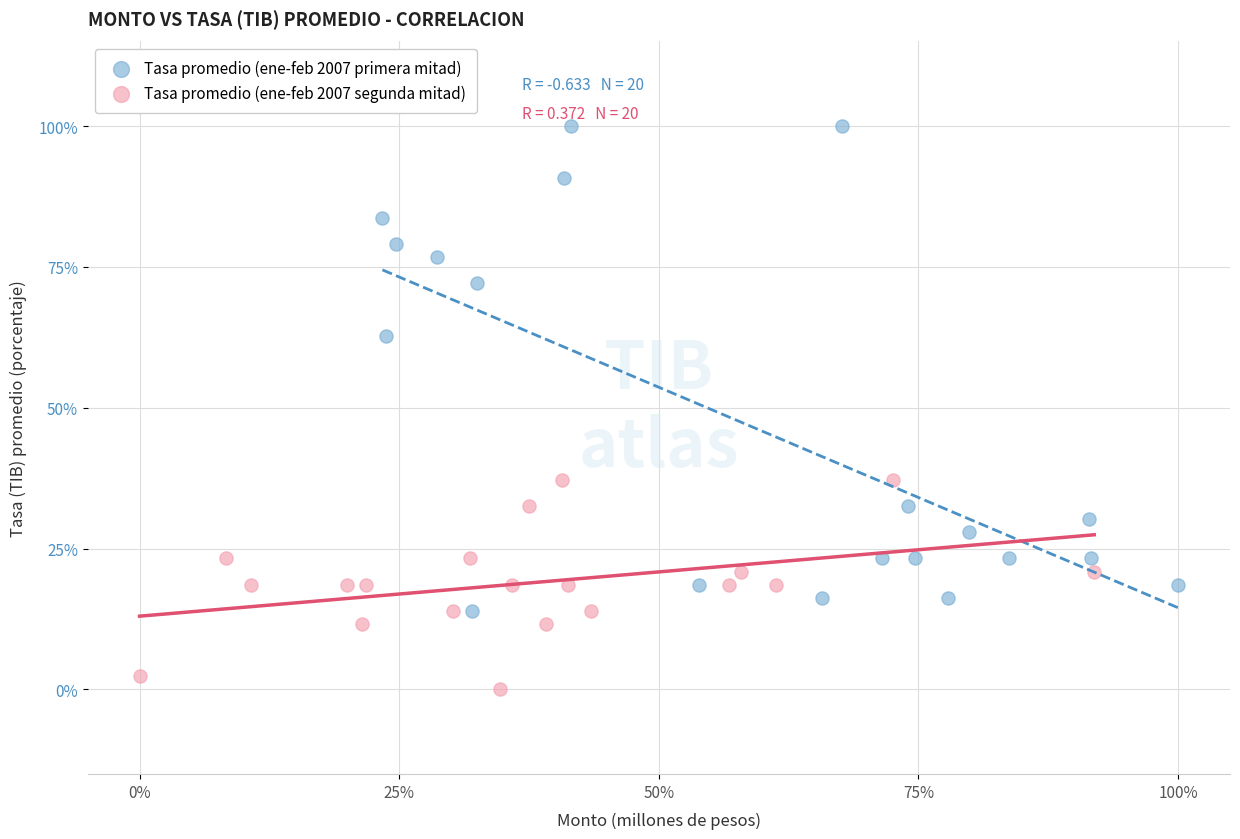

Which series has the widest spread of Y values?

Tasa promedio (ene-feb 2007 primera mitad)